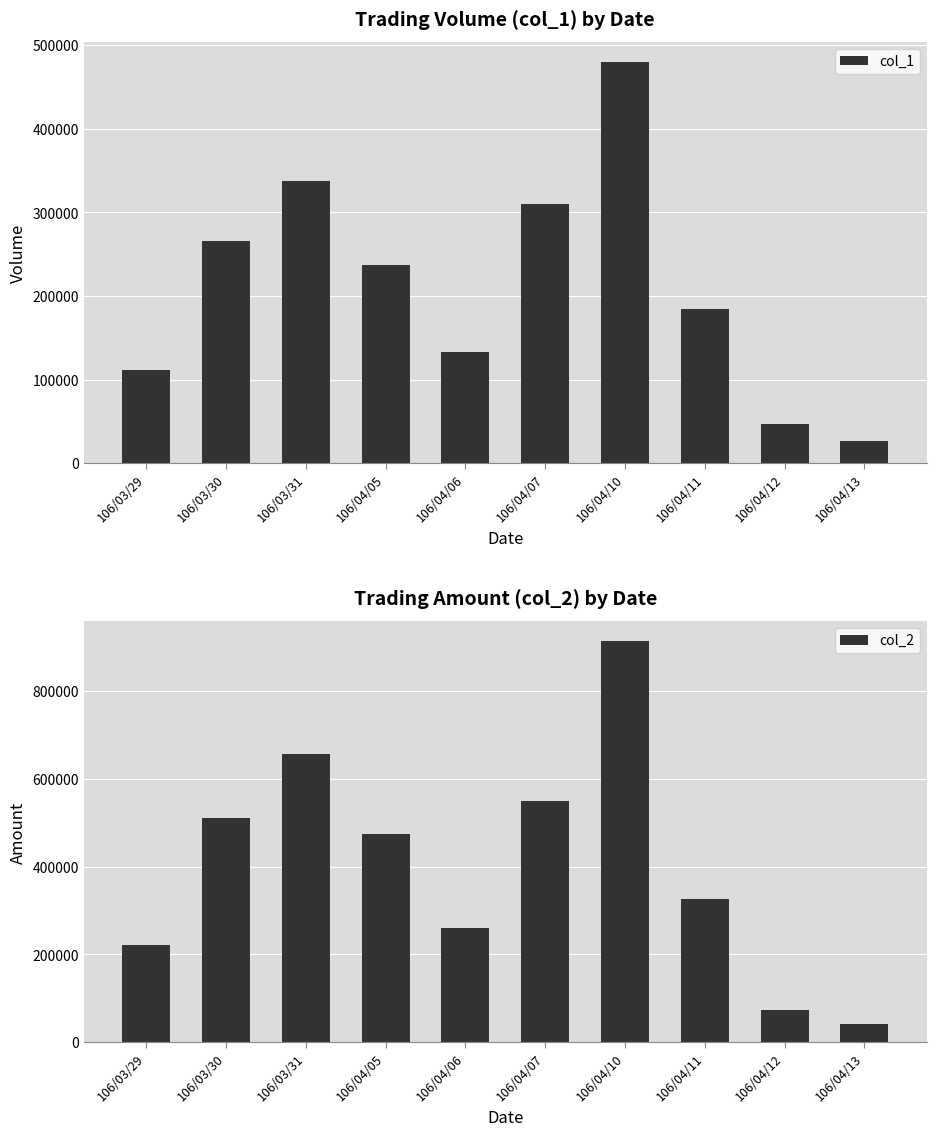

What is the label of the 5th bar from the right?

106/04/07